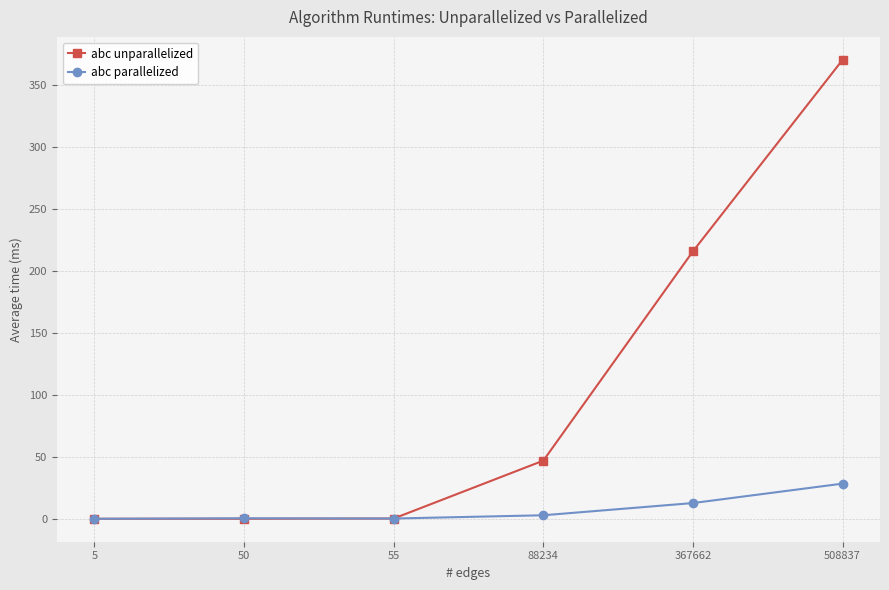

Does the chart have visible grid lines?

Yes